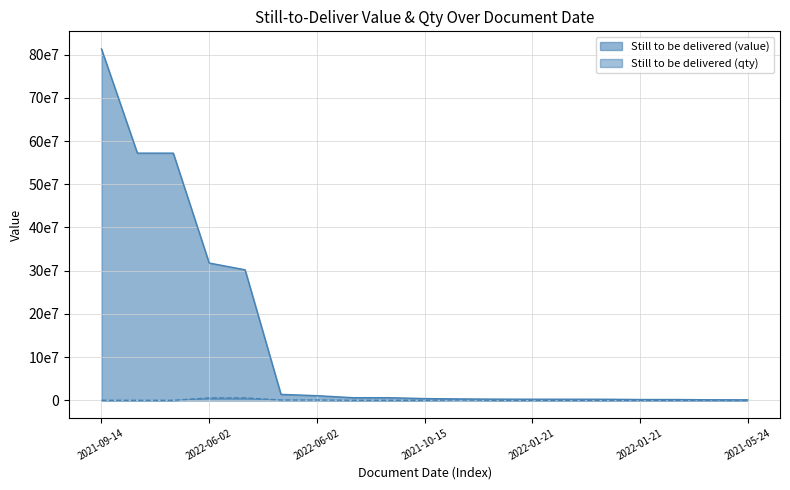

Between 2022-06-01 and 2021-10-15, which is larger?

2022-06-01